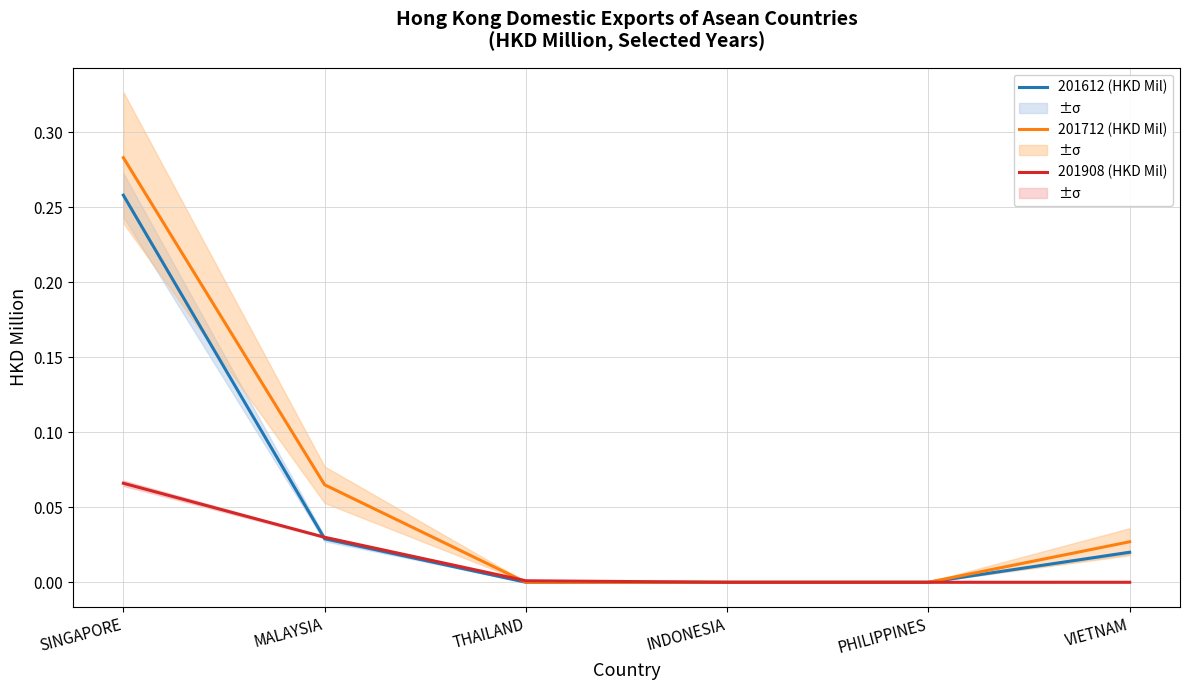

The 201712 (HKD Mil) series shows 0.0 at VIETNAM. True or false?

False